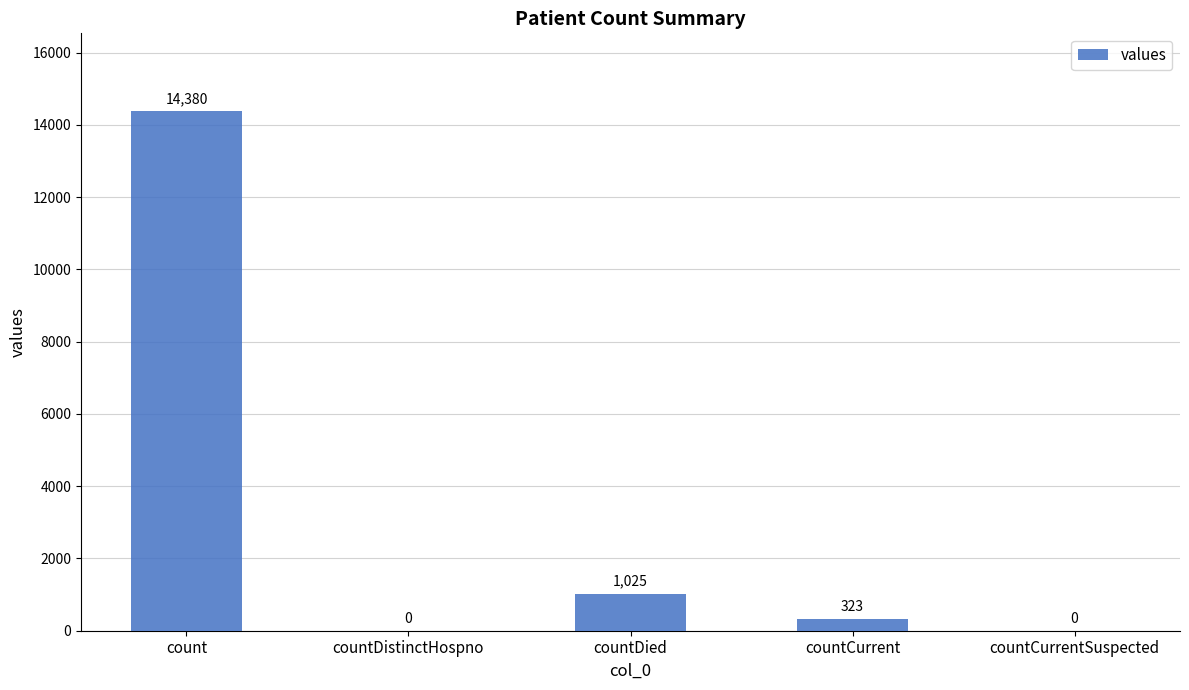

Reading left to right, what are all the values shown in this chart?

count=14380	countDistinctHospno=0	countDied=1025	countCurrent=323	countCurrentSuspected=0